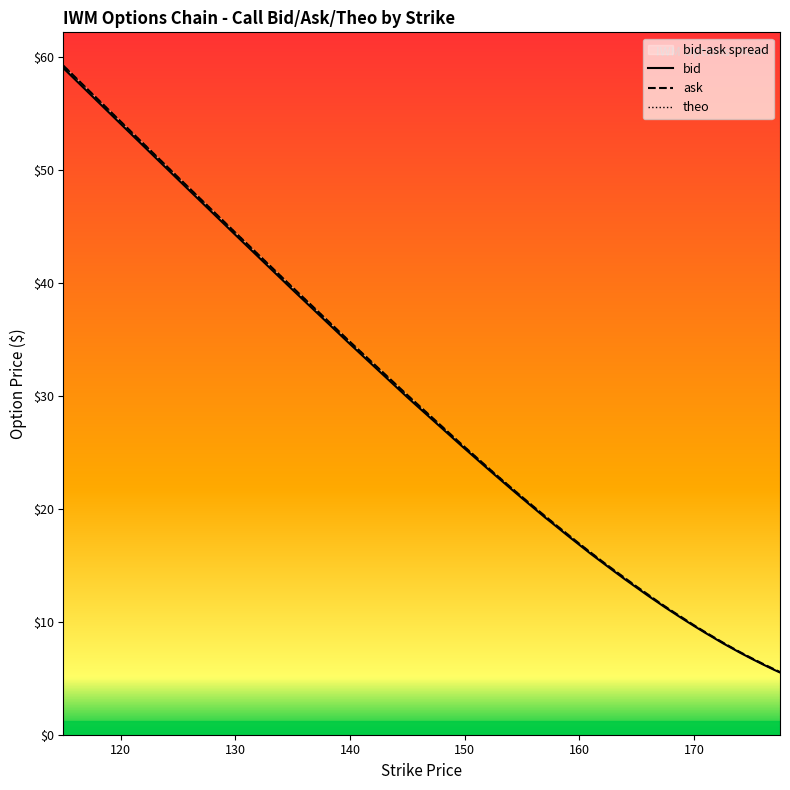

True or false: ask has more than 2 interior local peaks.

False